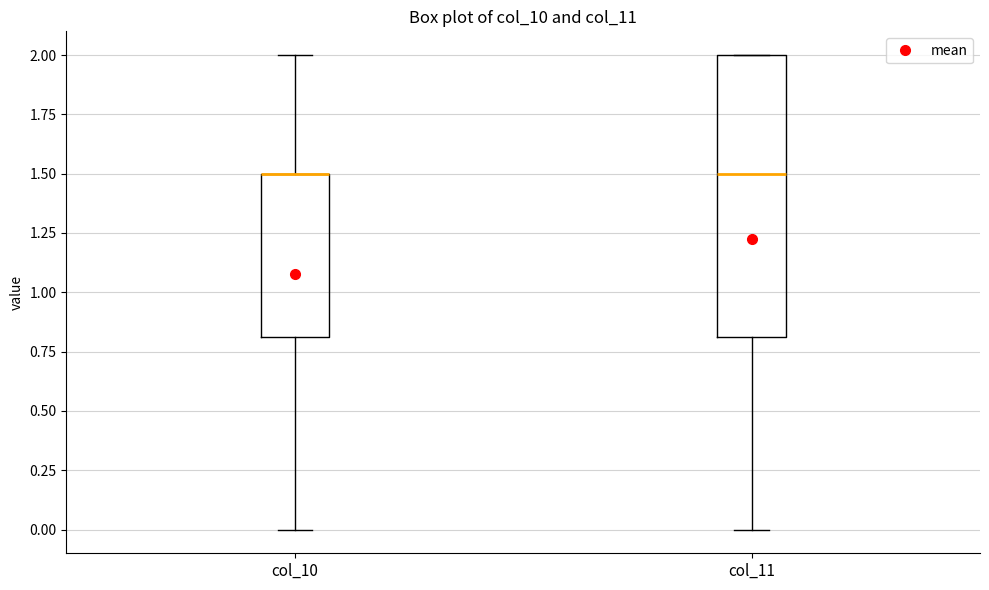

Comparing the boxes themselves (not the whiskers), which one is the tallest?

col_11